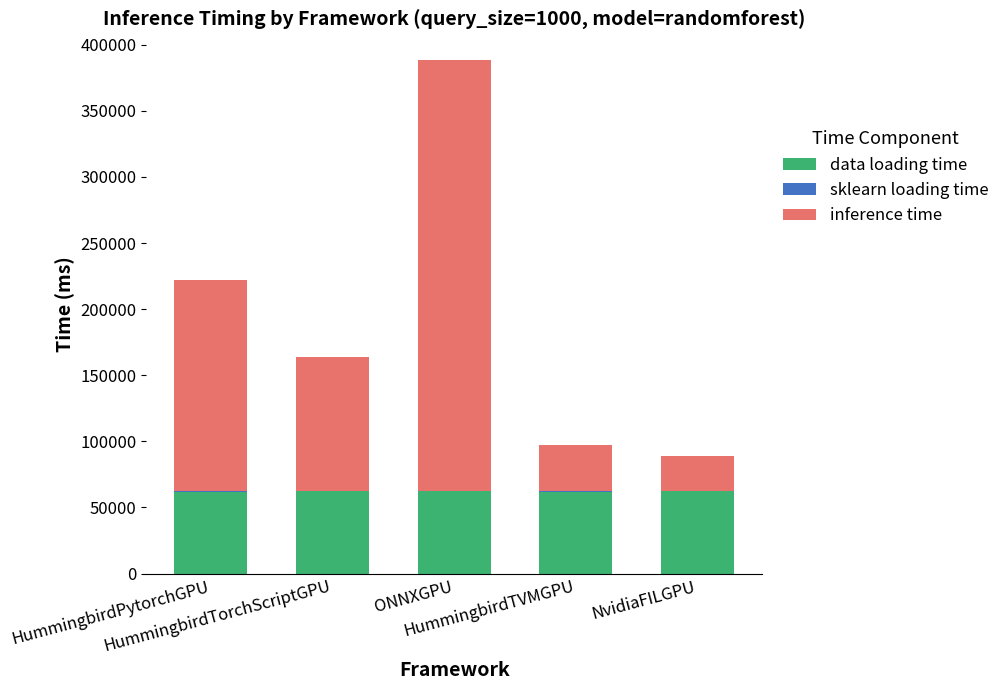

How many values in the data loading time series exceed 62081?

3